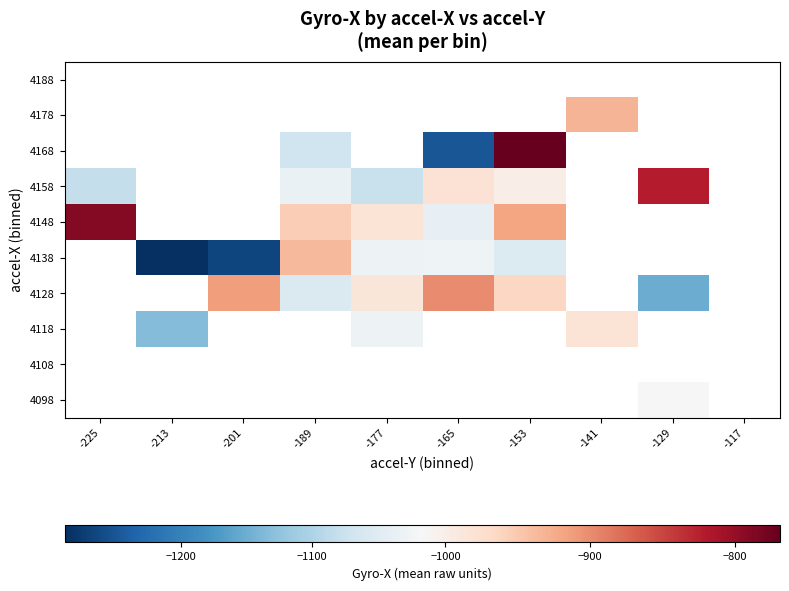

What is the approximate value of 4128 at -189?

-1055.0